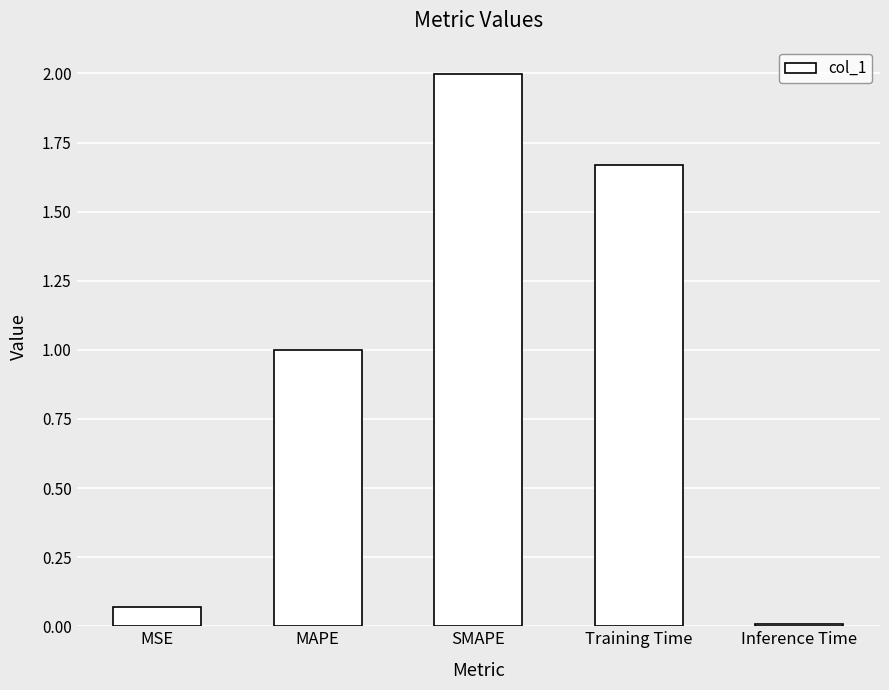

List the labels in order of value, smallest first.

Inference Time, MSE, MAPE, Training Time, SMAPE